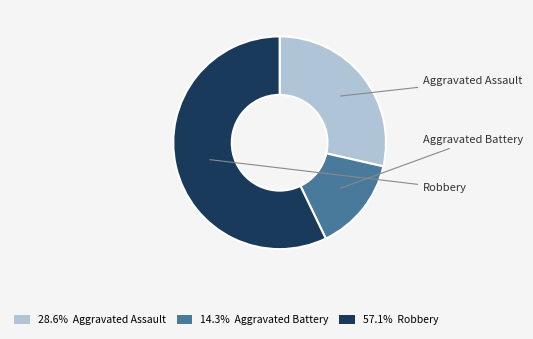

Is there a majority slice in this chart?

Yes